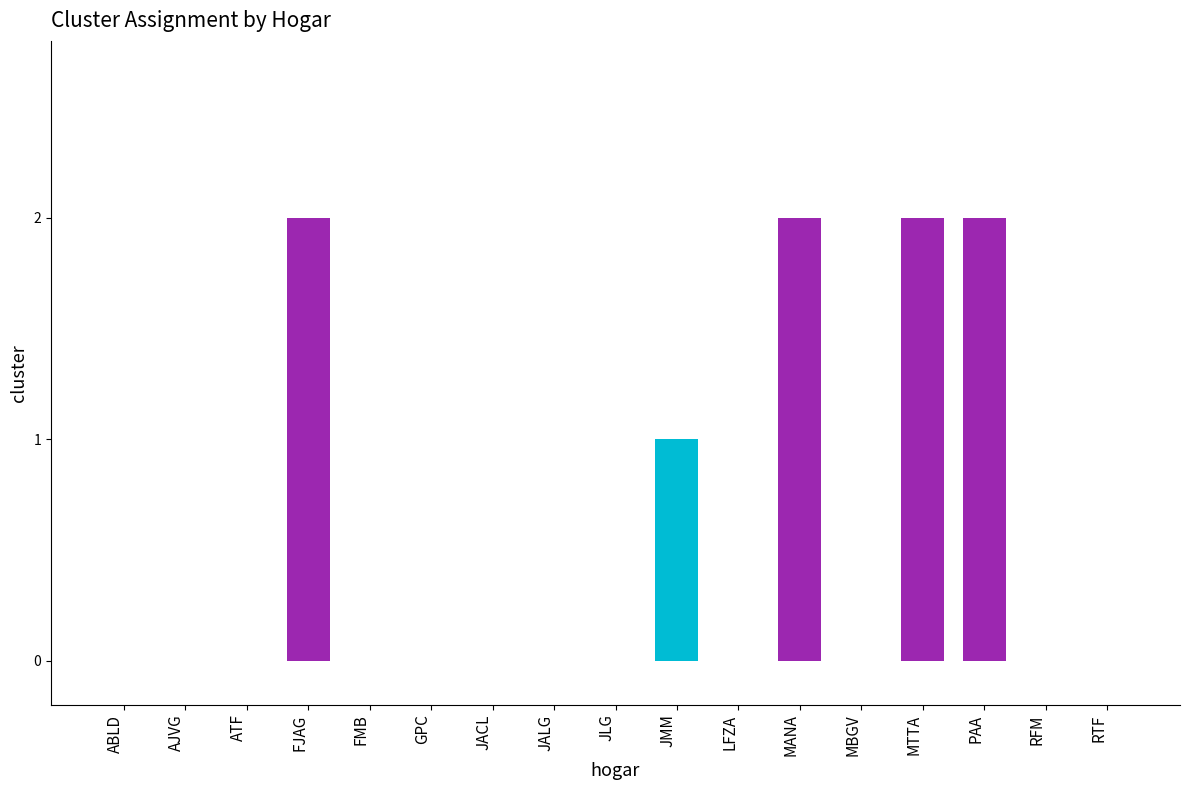

Between MTTA and LFZA, which is larger?

MTTA